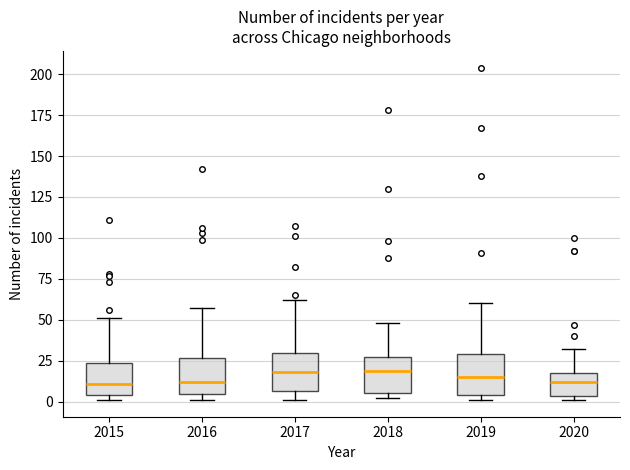

Reading left to right, transcribe this box plot: for each box, give where its median line is, the range the box spans, and where its two whiskers end, as read against the y-axis. The values are not printed on the chart, so give them approximately, as read against the axis.

2015: median 10, box 5 to 25, whiskers 0 to 50
2016: median 10, box 5 to 25, whiskers 0 to 55
2017: median 20, box 5 to 30, whiskers 0 to 60
2018: median 20, box 5 to 30, whiskers 0 to 50
2019: median 15, box 5 to 30, whiskers 0 to 60
2020: median 10, box 5 to 20, whiskers 0 to 30